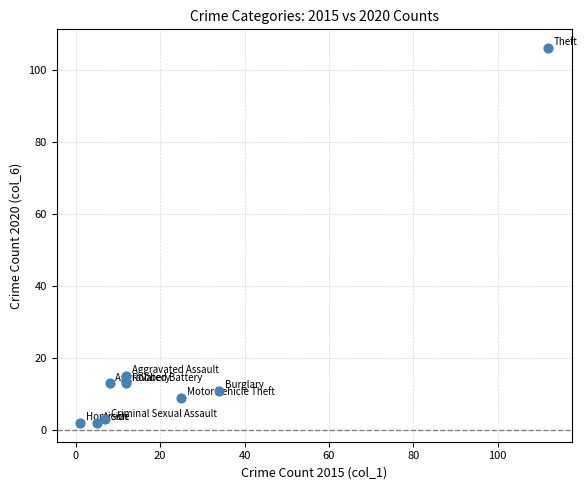

What Y value in the scatter plot is closest to 54?

15